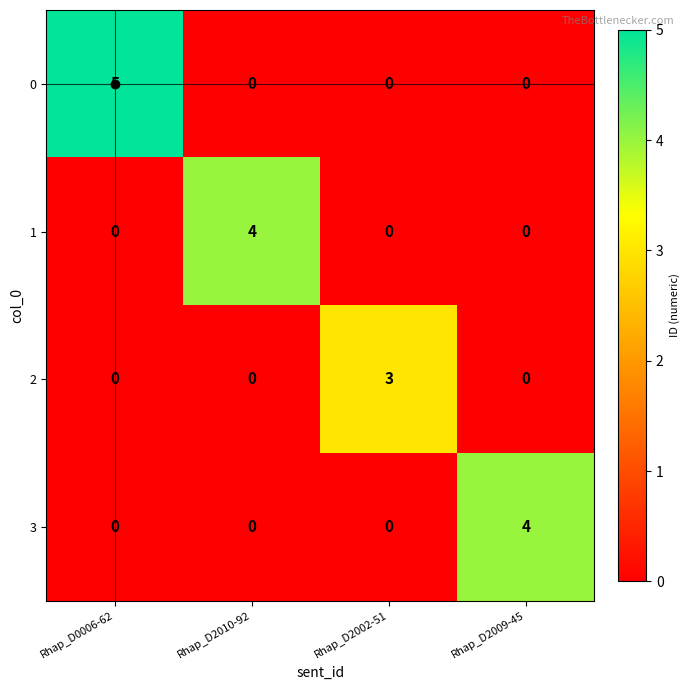

What is the greatest value displayed?

5